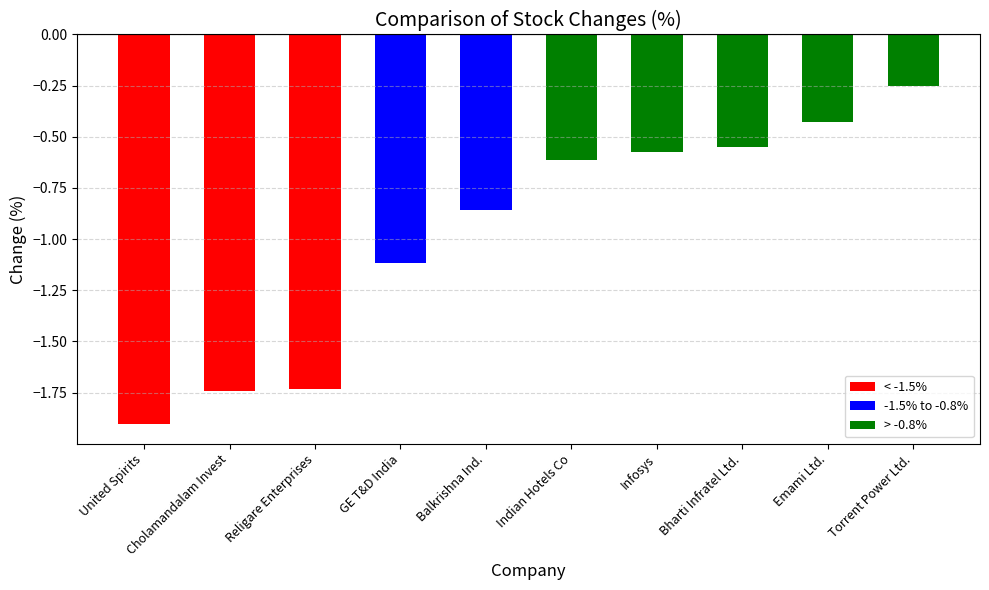

What is the label of the 4th bar from the left?

GE T&D India